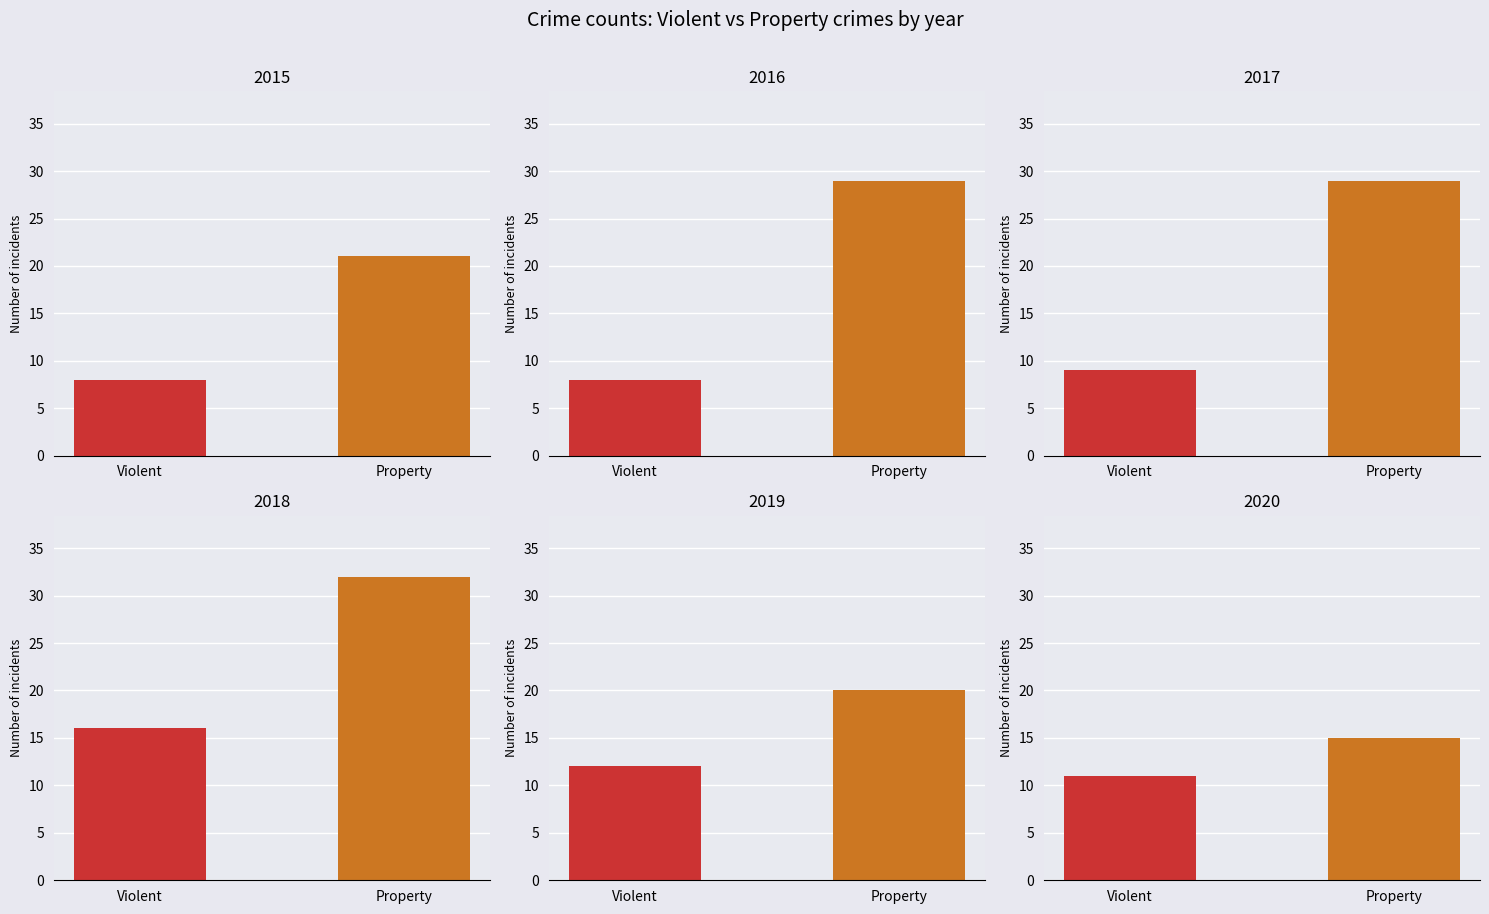

The value of 2019 at Theft is 20. True or false?

False